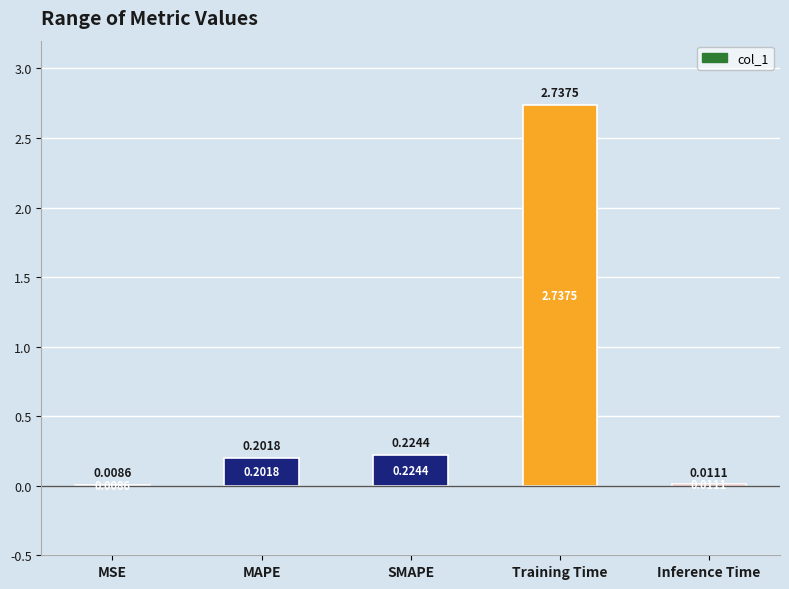

Count the number of data series in this chart.

1